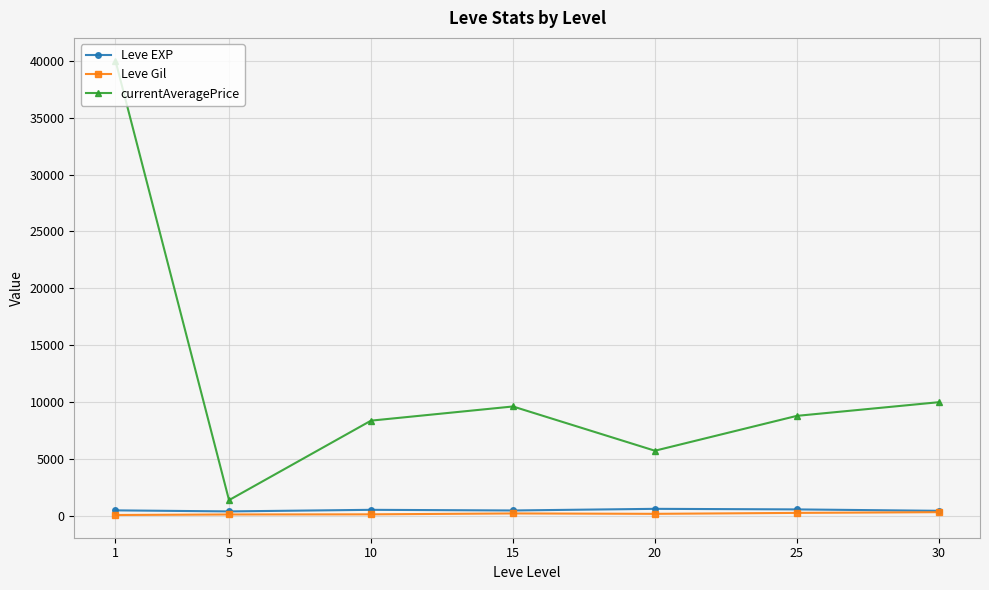

The value of currentAveragePrice at 20 is 9685.4. True or false?

False